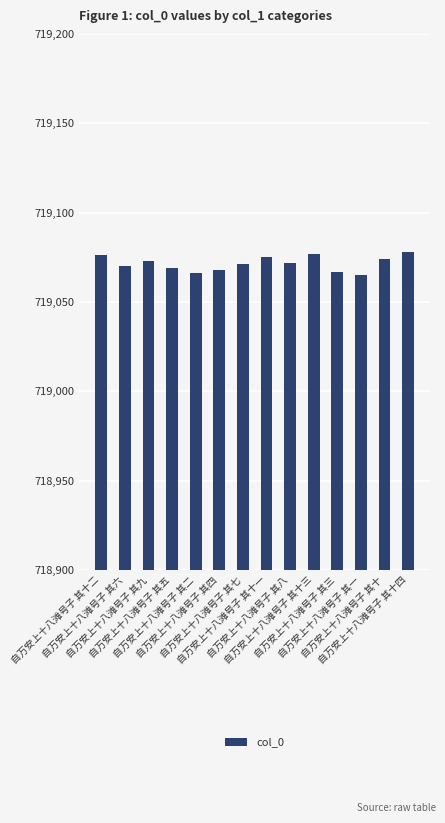

What is the average value?

719072